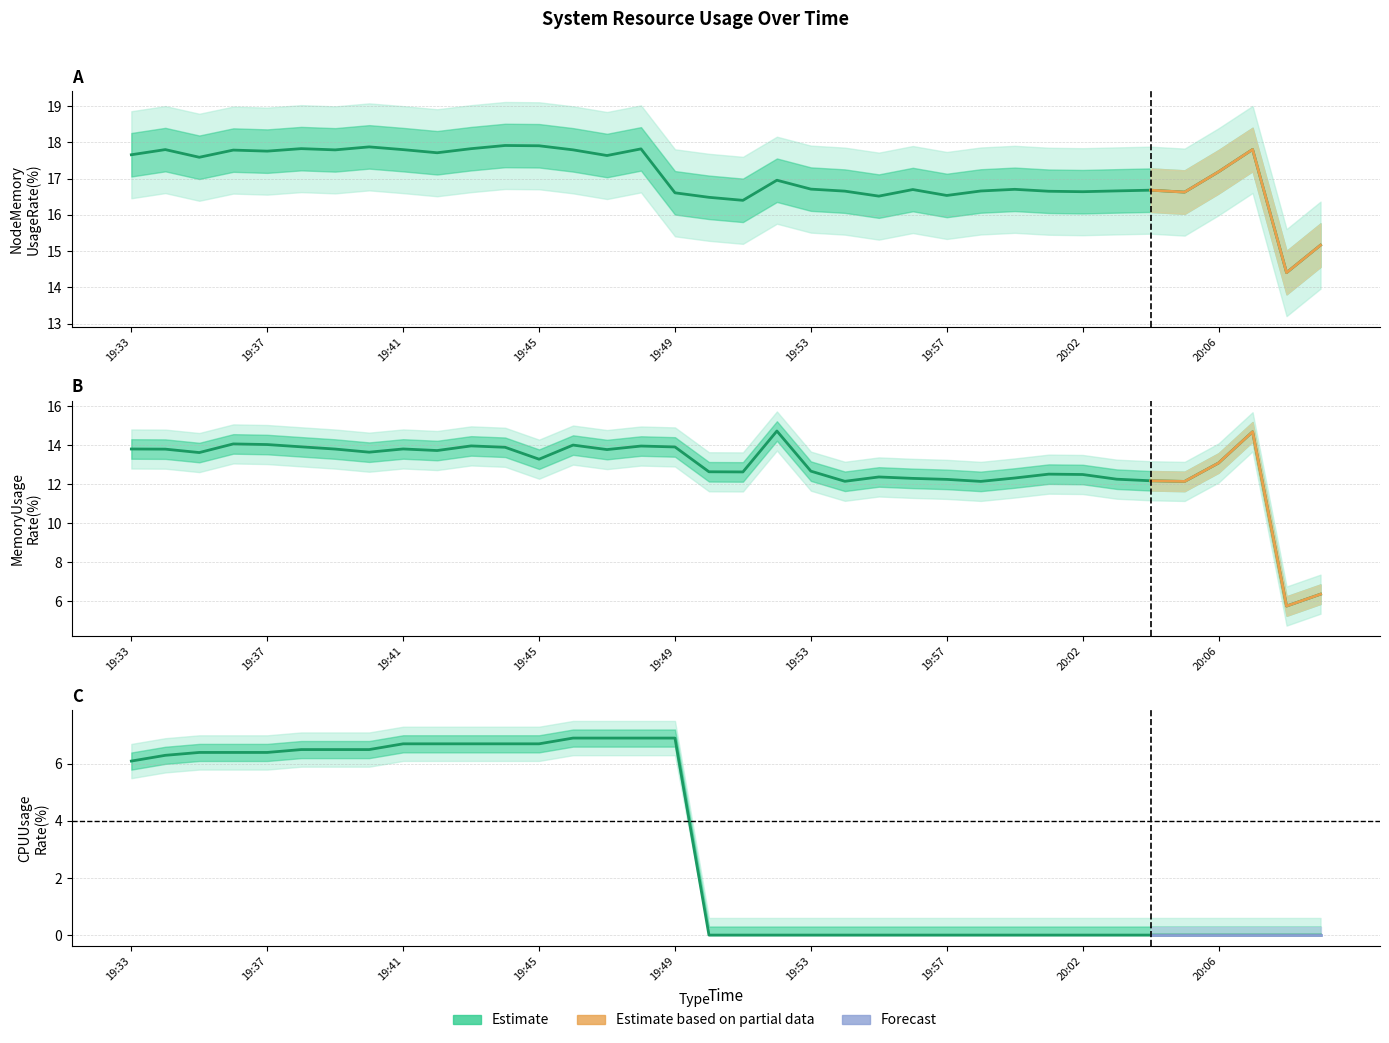

True or false: MemoryUsageRate(%) and NodeMemoryUsageRate(%) intersect in this chart.

False